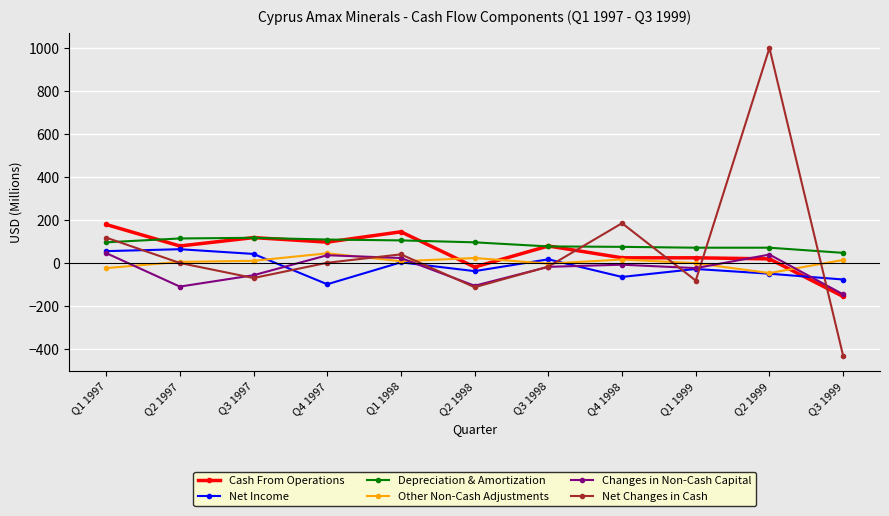

Is the value of Other Non-Cash Adjustments at Q2 1999 greater than the value of Depreciation & Amortization at Q3 1998?

No